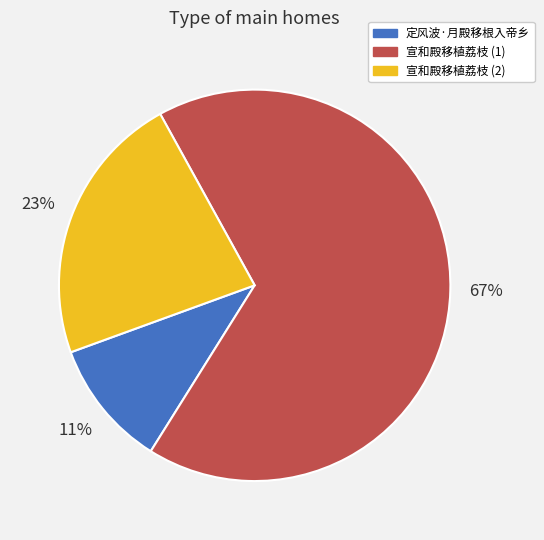

Count the number of slices in the pie.

3